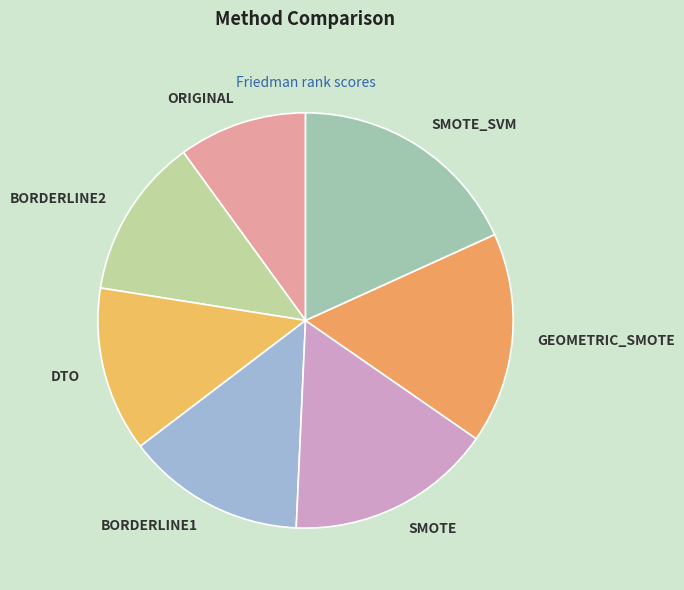

Which slice is the smallest?

ORIGINAL